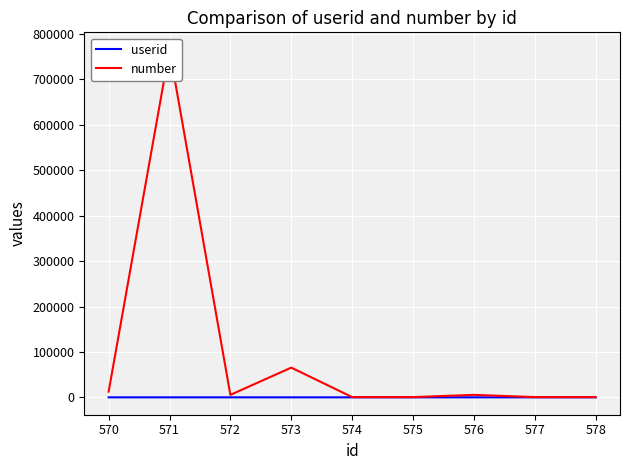

What is the difference between the second highest and second lowest values in the number series?

64889